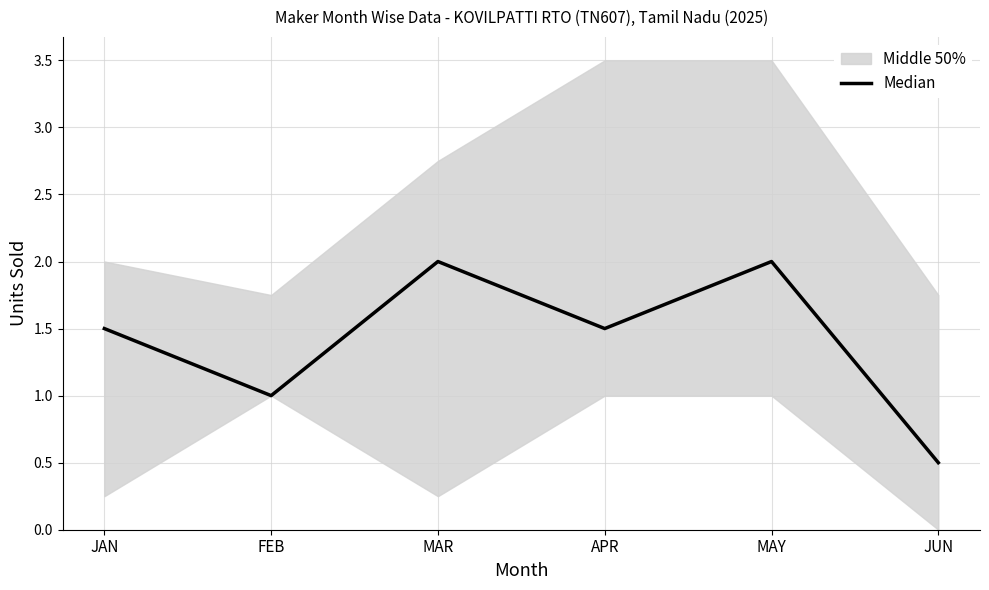

True or false: the data shows 2.4 at APR.

False